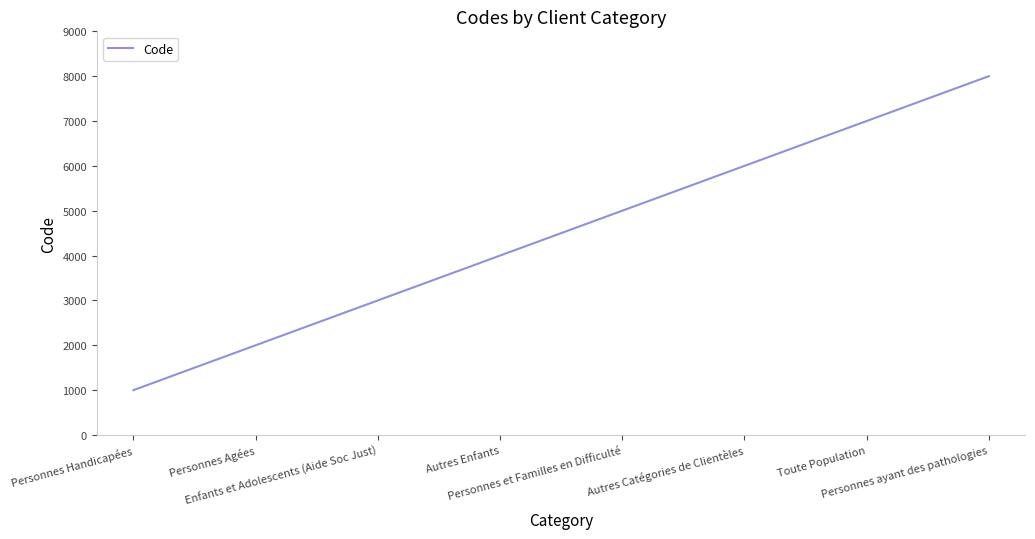

Reading left to right, extract all data points from this chart.

1000	2000	3000	4000	5000	6000	7000	8000